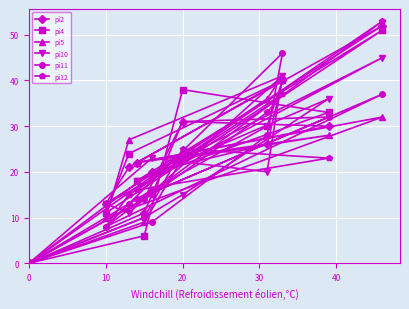

How many distinct data groups are displayed?

6